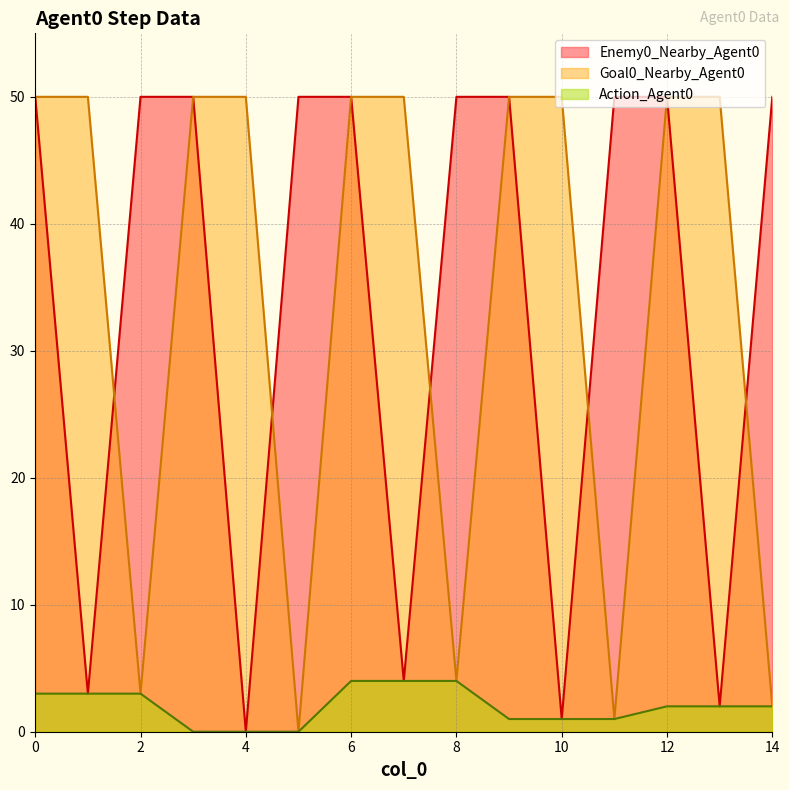

At how many categories does at least one series exceed 5?

15